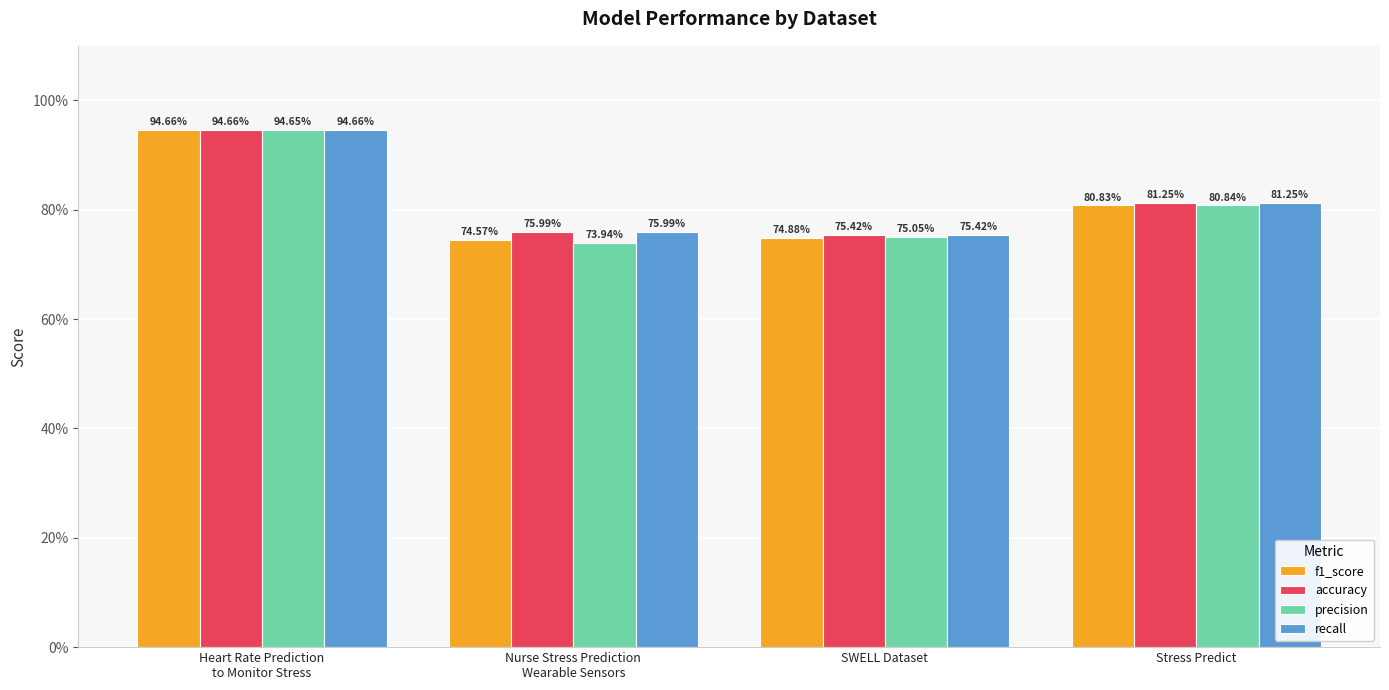

Is the value of f1_score at SWELL Dataset greater than the value of accuracy at SWELL Dataset?

No